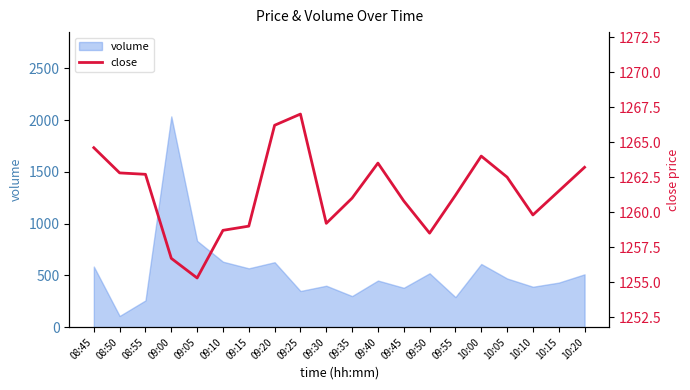

Where is the first local maximum?

09:25